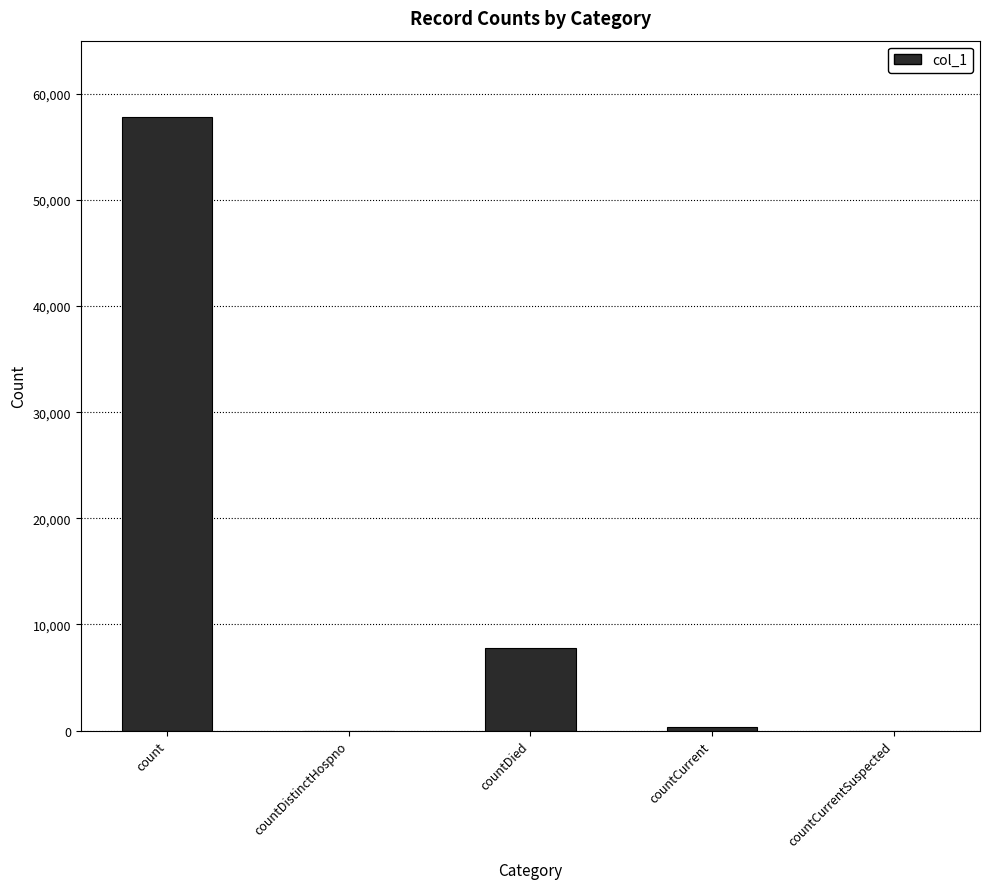

The value at count is 57782. True or false?

True